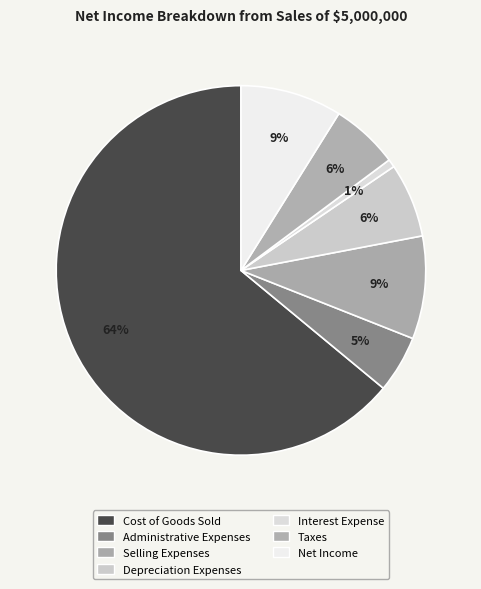

What percentage is the Selling Expenses slice, to the nearest percent?

9%